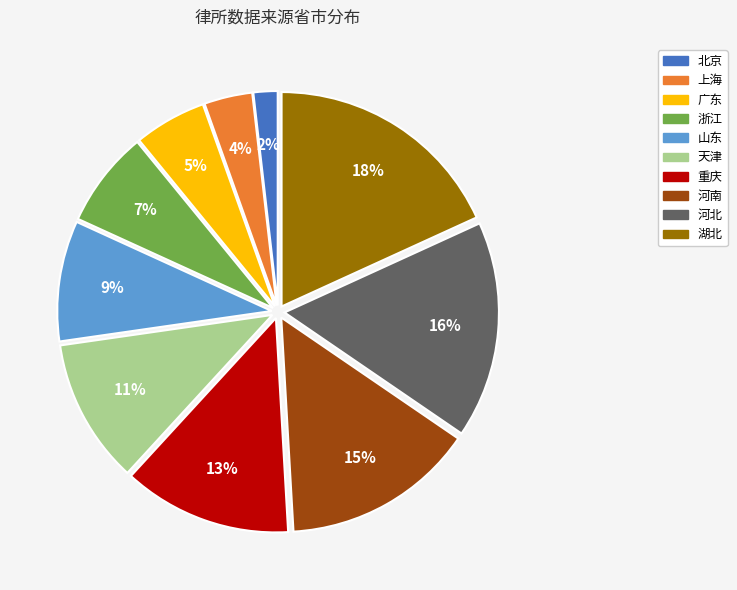

What percentage is the 上海 slice, to the nearest percent?

4%